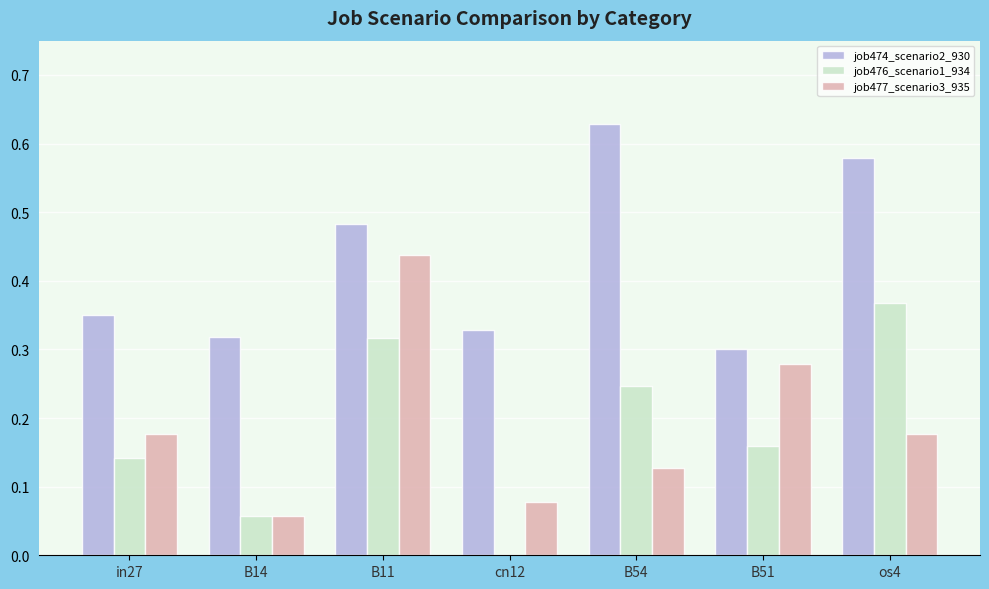

What is the sum of all job474_scenario2_930 values?

3.0